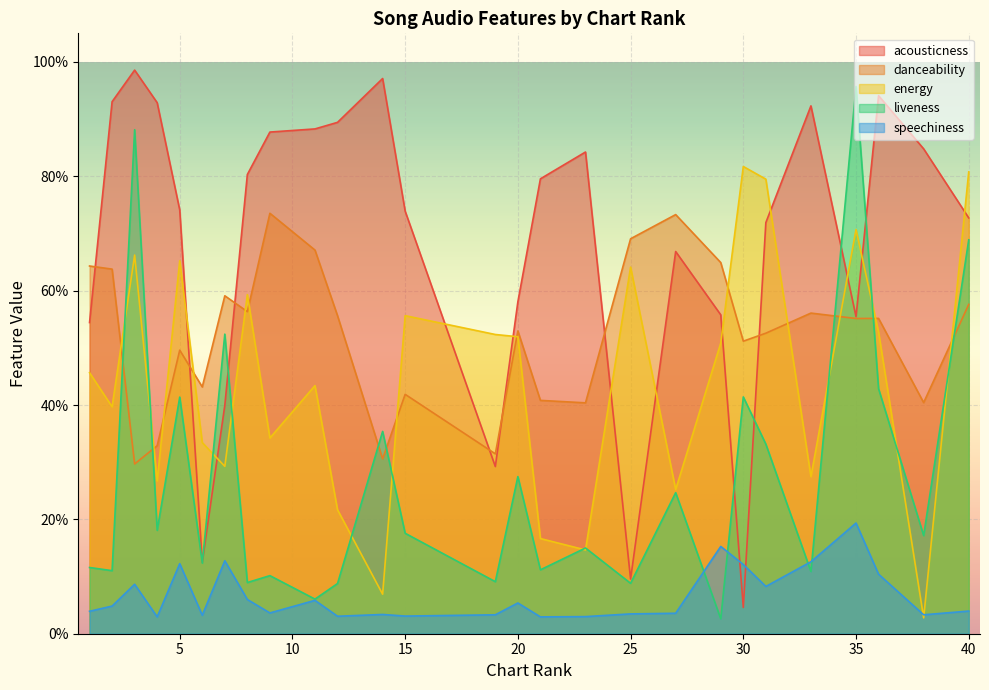

What is the difference between the maximum and minimum values in the liveness series?

0.9